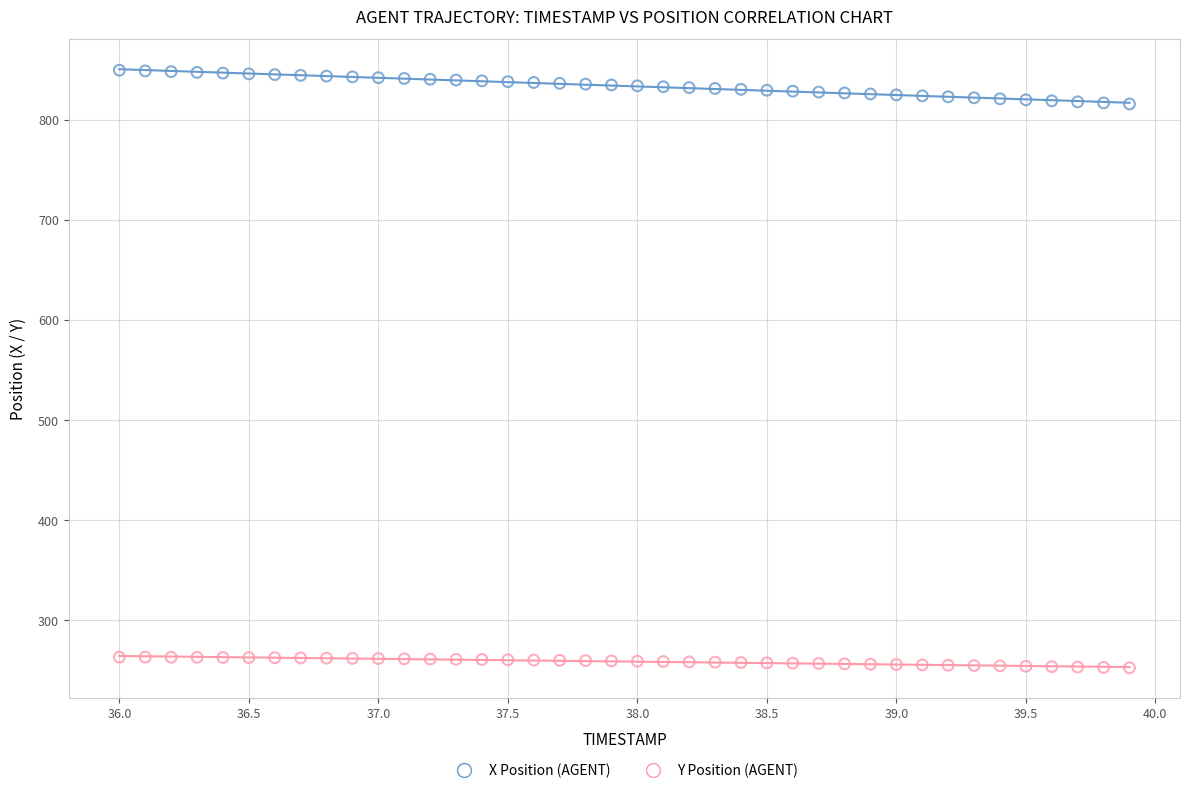

Which series contains the highest Y value?

X Position (AGENT)